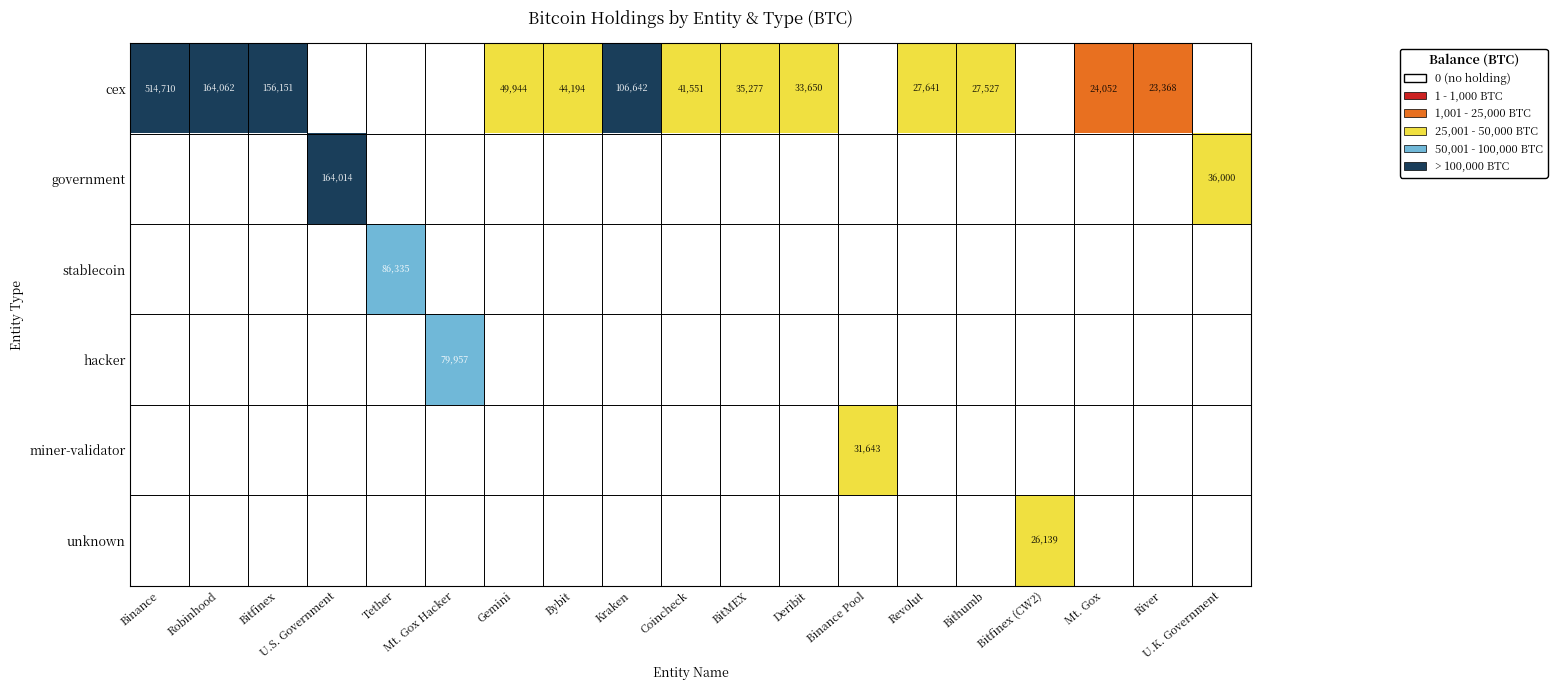

How many series are shown in this chart?

6